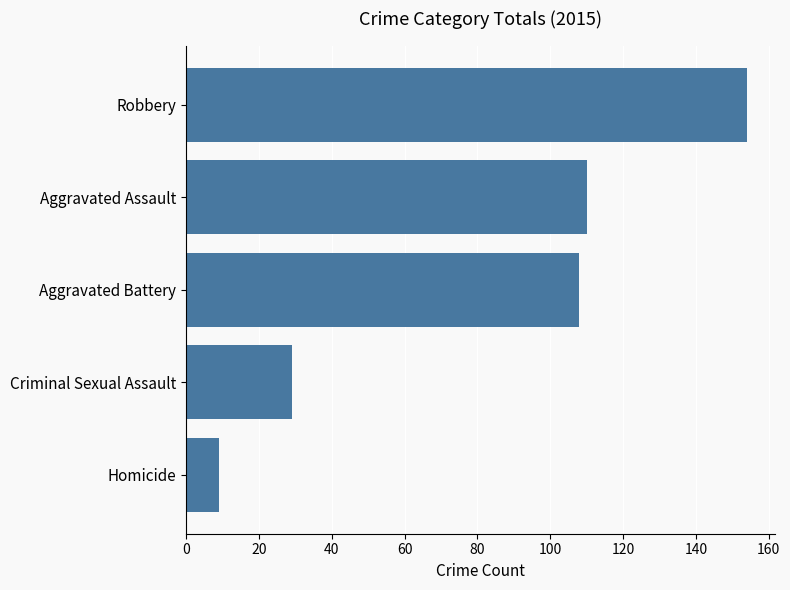

Reading top to bottom, extract all data points from this chart.

154	110	108	29	9